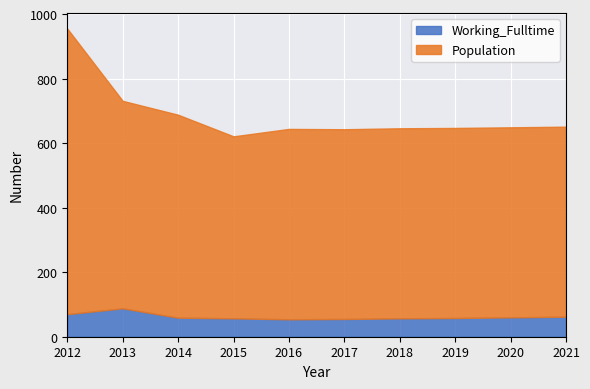

What is the minimum value for Working_Fulltime?

54